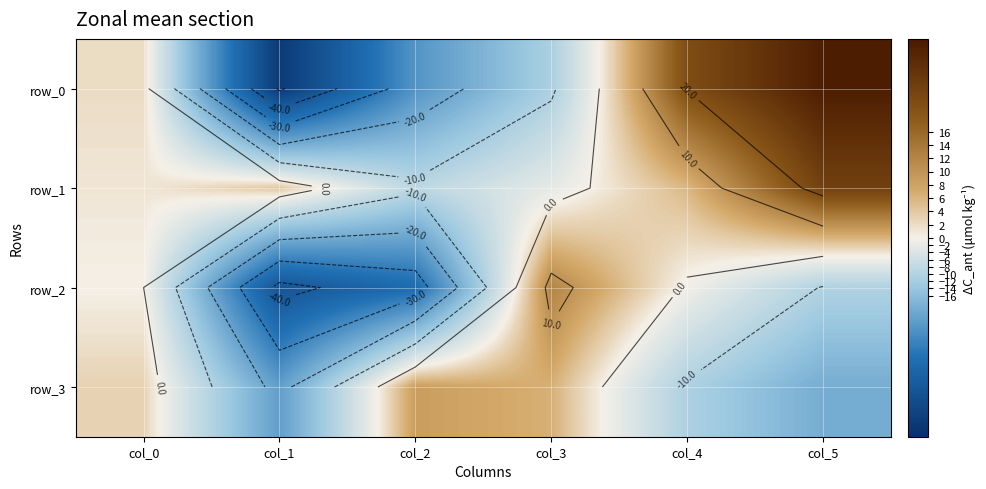

What is the difference between the maximum and minimum values in the row_2 series?

54.4